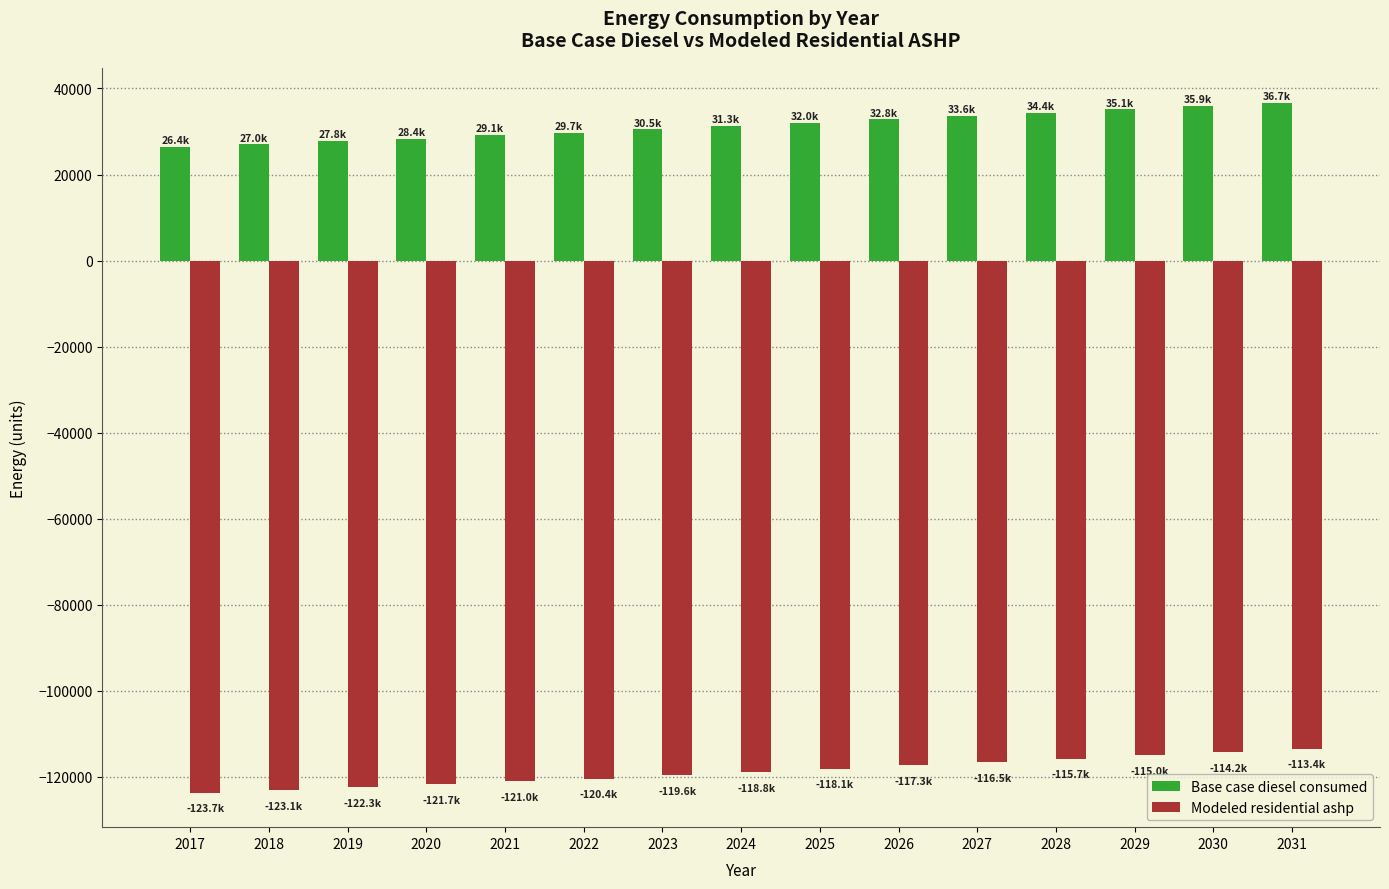

What is the spread (max minus min) of values at 2023?

150102.2